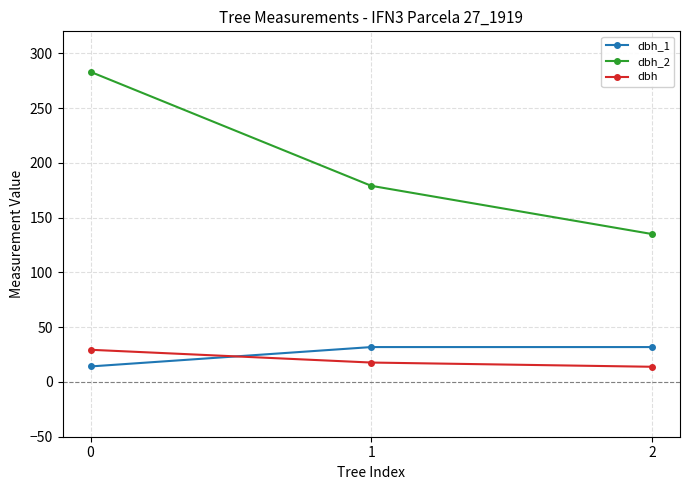

Is it true that dbh equals 29.4 at 0?

True